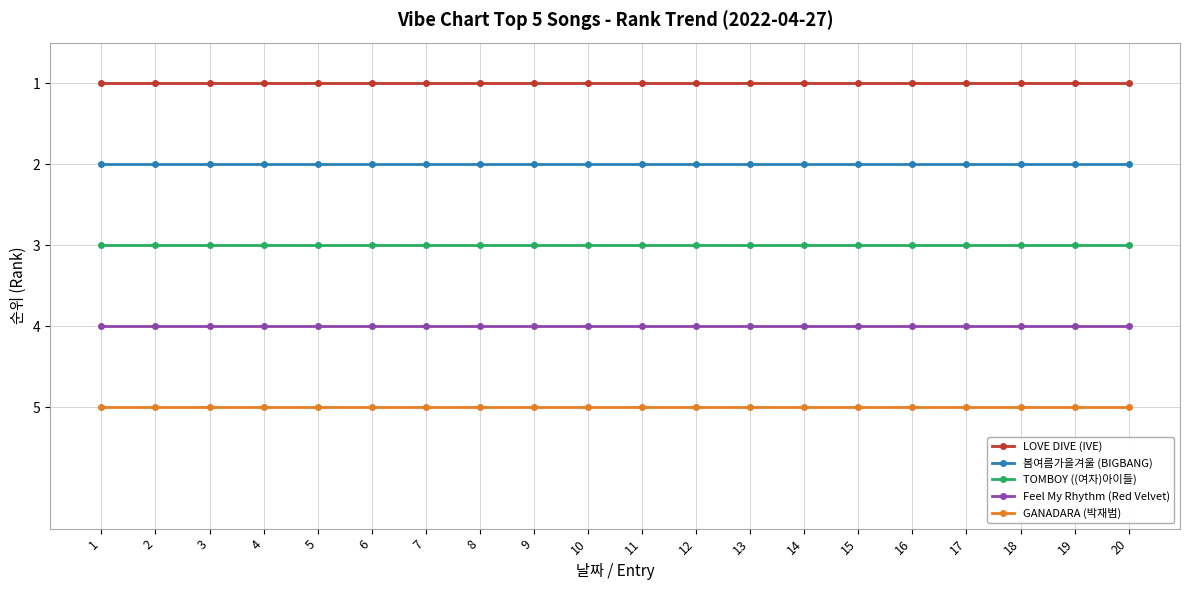

What are all the series names shown in the legend?

LOVE DIVE (IVE), 봄여름가을겨울 (BIGBANG), TOMBOY ((여자)아이들), Feel My Rhythm (Red Velvet), GANADARA (박재범)